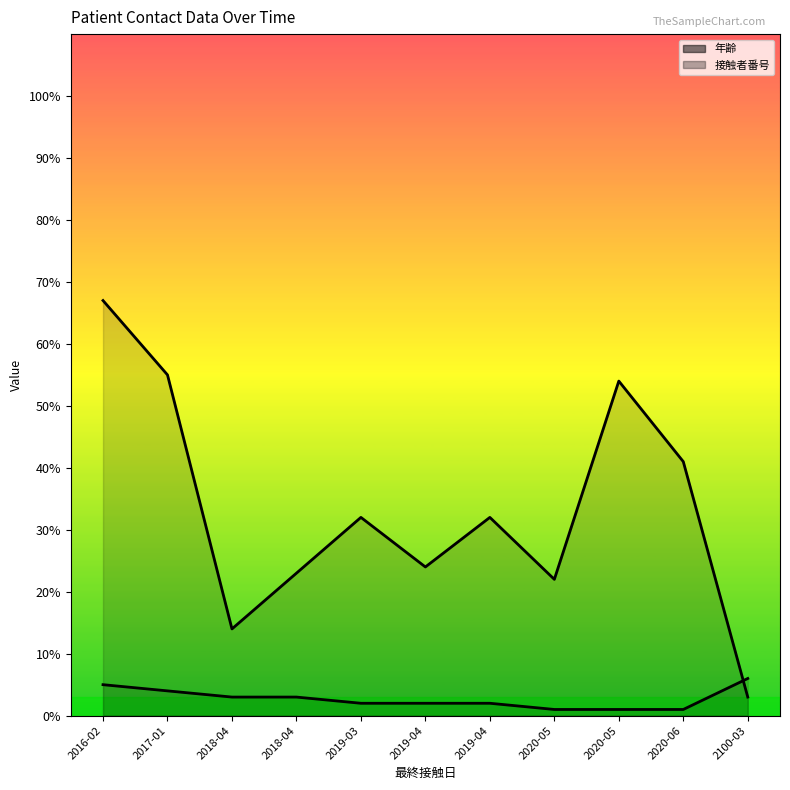

Rank the series at 2016-02 from lowest to highest value.

接触者番号_line, 年齢_line